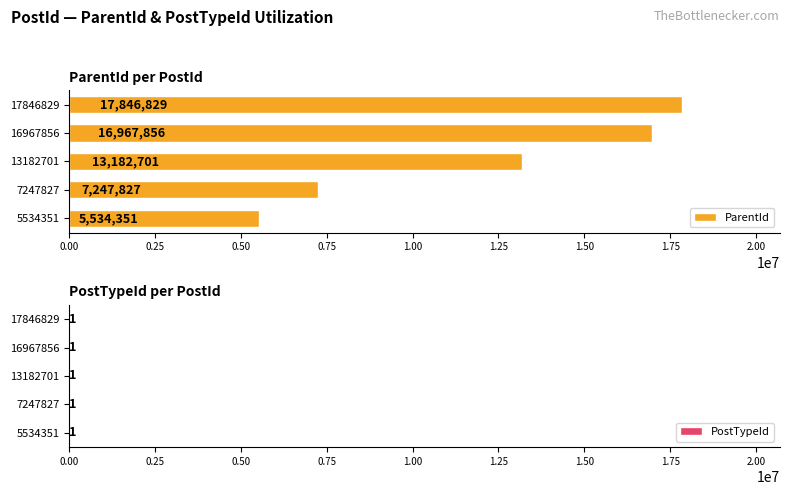

Are the bars horizontal?

Yes